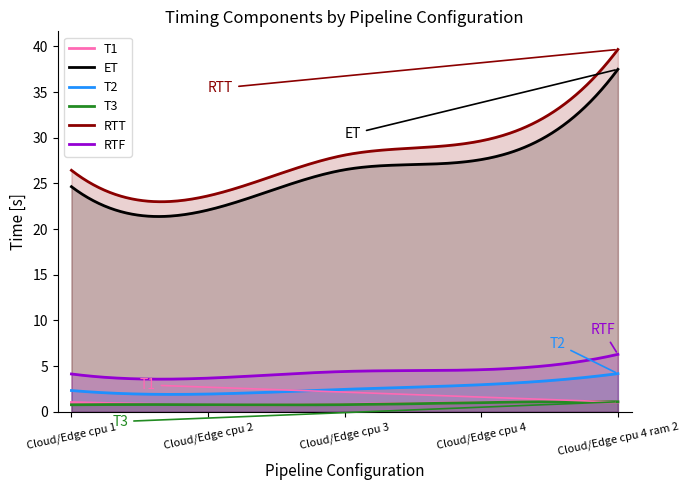

What is the maximum value shown in the chart?

39.7